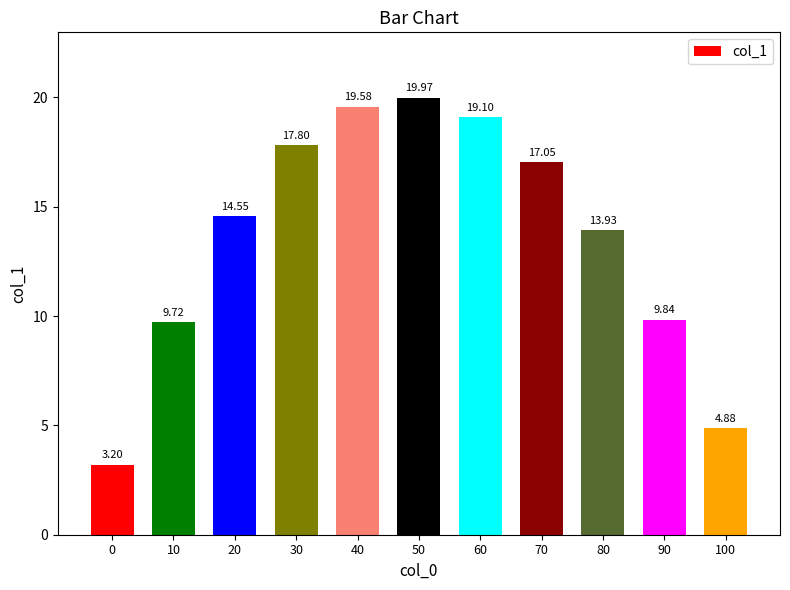

Between 80 and 50, which is larger?

50